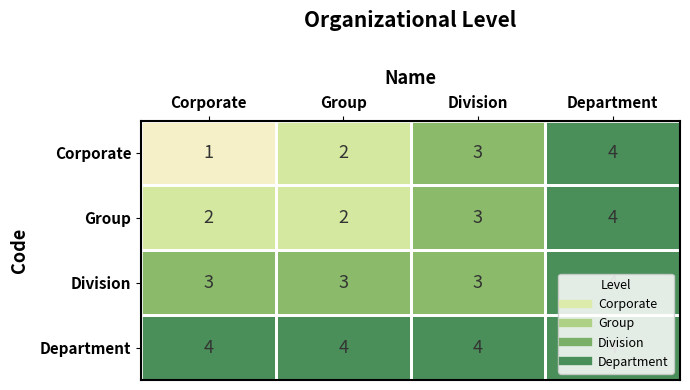

List the series in order of their overall mean, highest first.

Department, Division, Group, Corporate